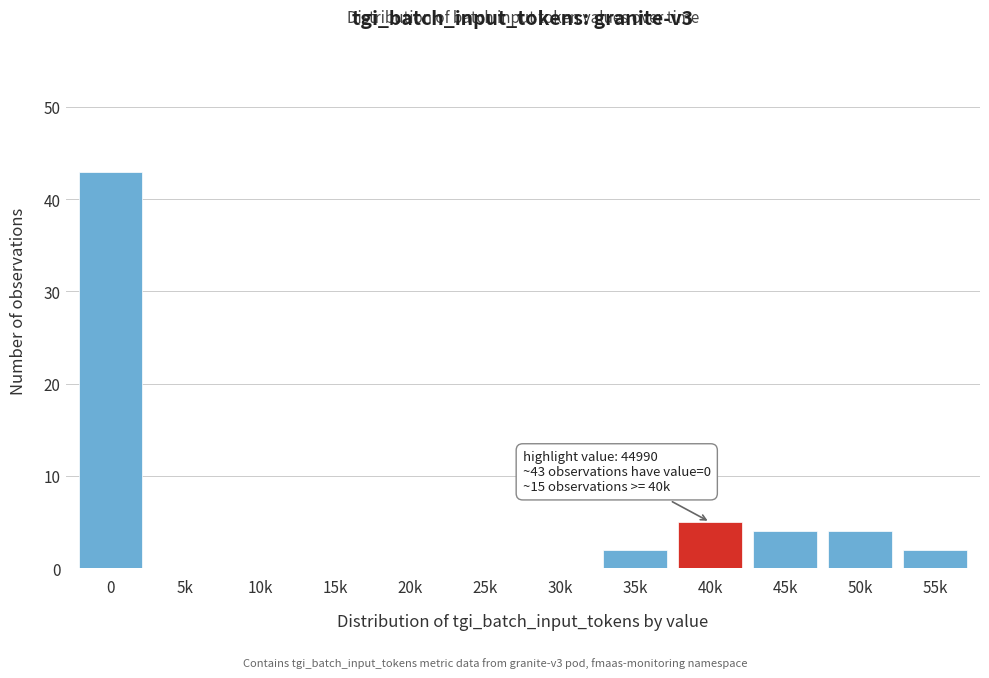

Reading left to right, transcribe all the data shown in this chart.

0=43	5k=0	10k=0	15k=0	20k=0	25k=0	30k=0	35k=2	40k=5	45k=4	50k=4	55k=2